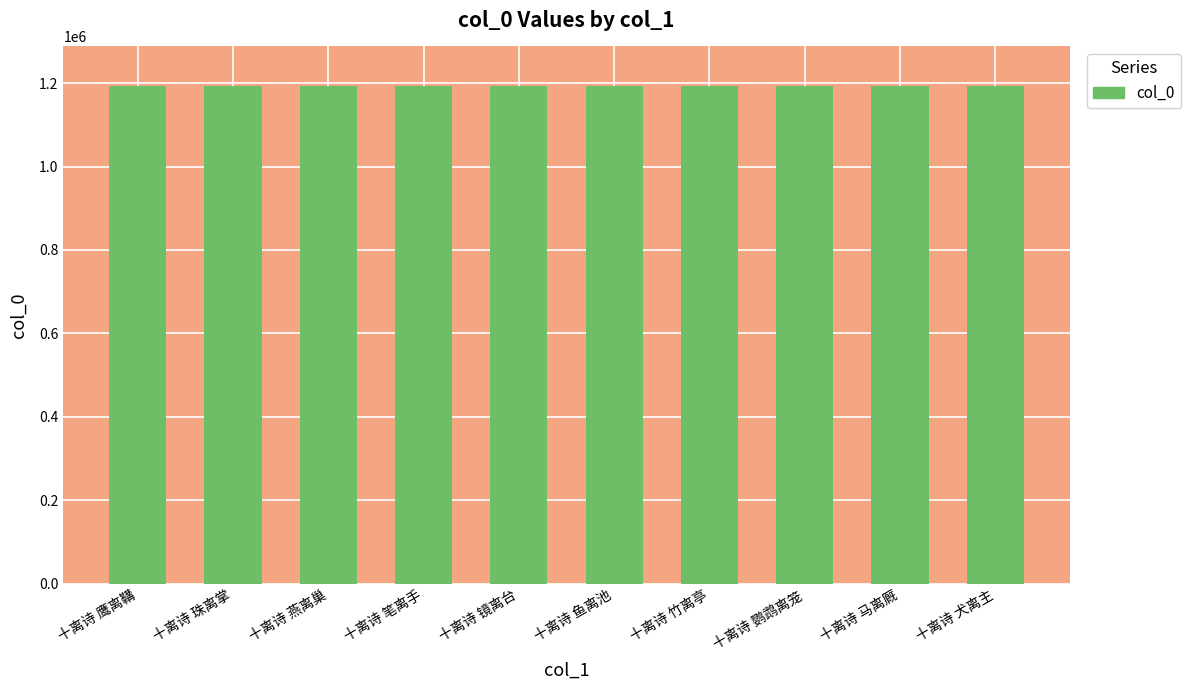

What is the sum of the values at 十离诗 鹰离鞲 and 十离诗 竹离亭?

2384857